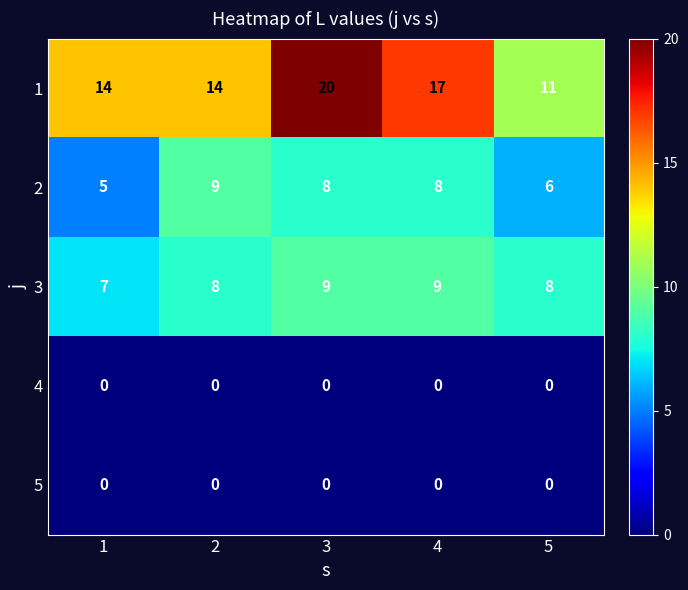

At how many categories does at least one series exceed 0?

5